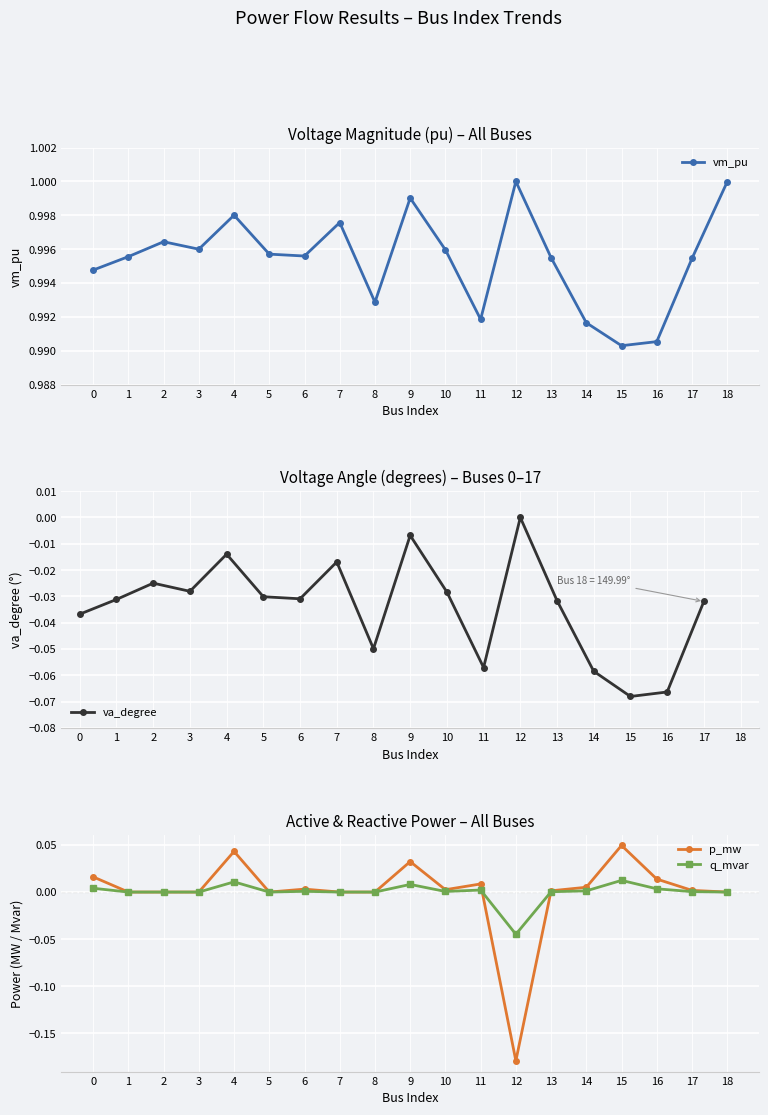

Is the value of q_mvar at 11 greater than the value of p_mw at 14?

No